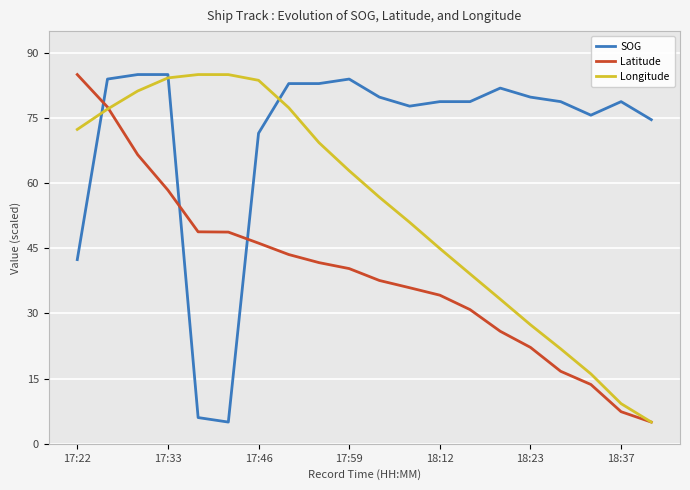

List the series in order of their overall mean, highest first.

SOG, Longitude, Latitude